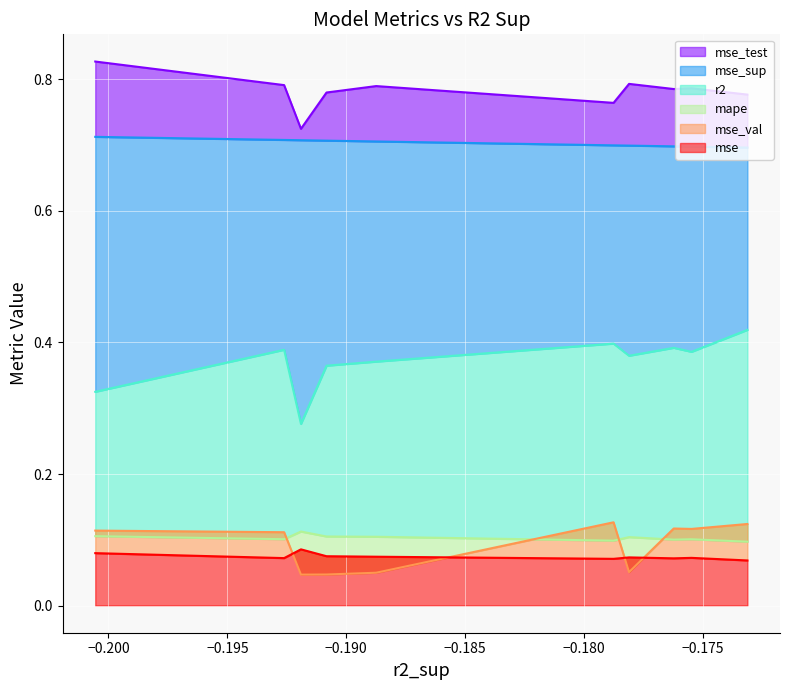

True or false: mse has a value of 0.0 at model_4_3_3.

False